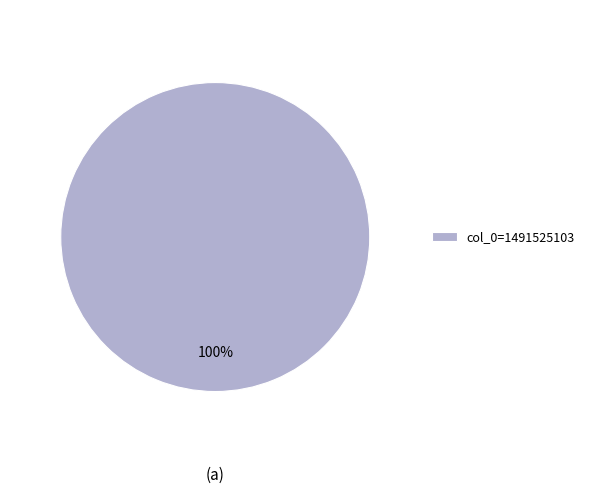

Does col_0=1491525103 account for over 50% of the chart?

Yes